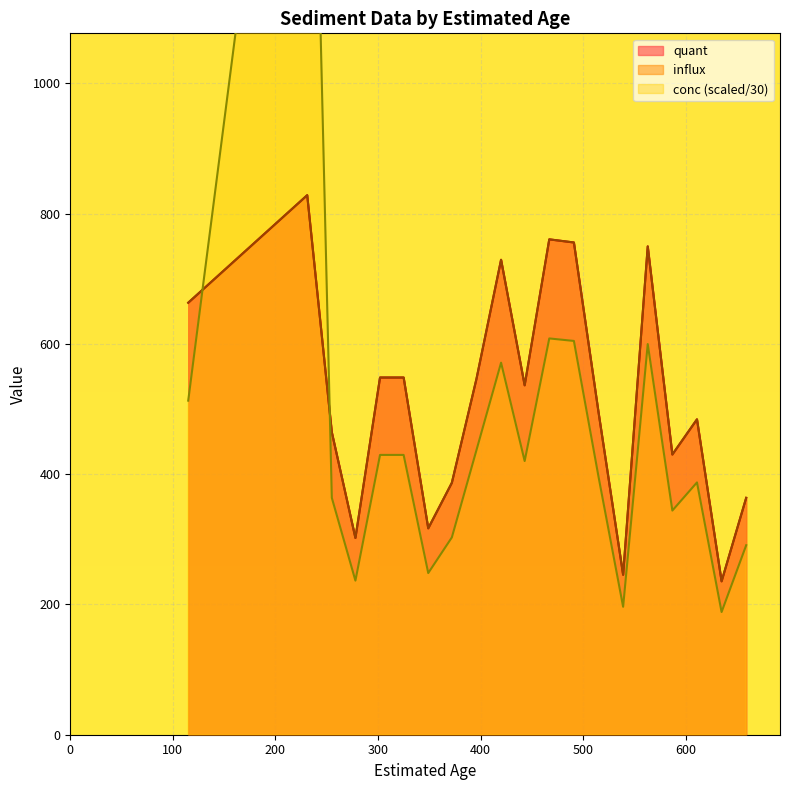

What is the difference between the second highest and second lowest values in the quant series?

514.8